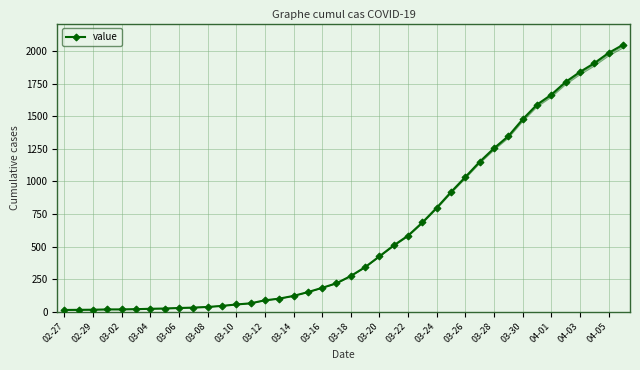

The value of value at 03-22 is 311. True or false?

False